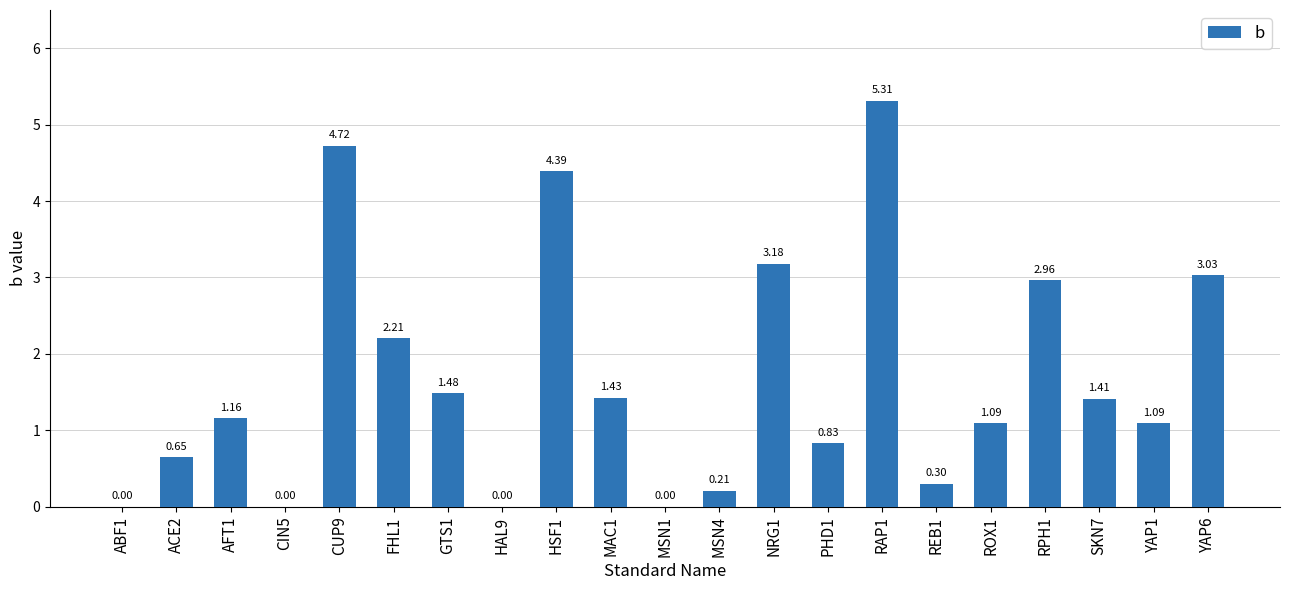

How many data points are above 1?

13